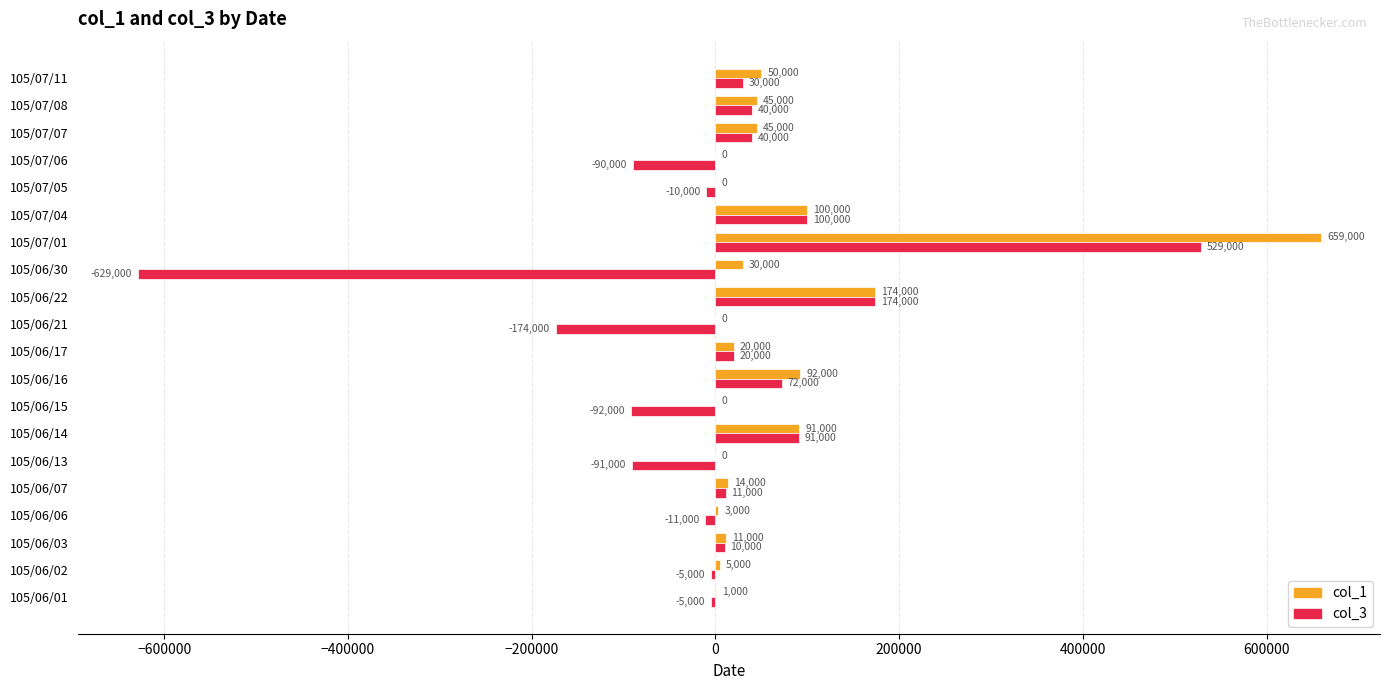

How many data points does each series have?

20